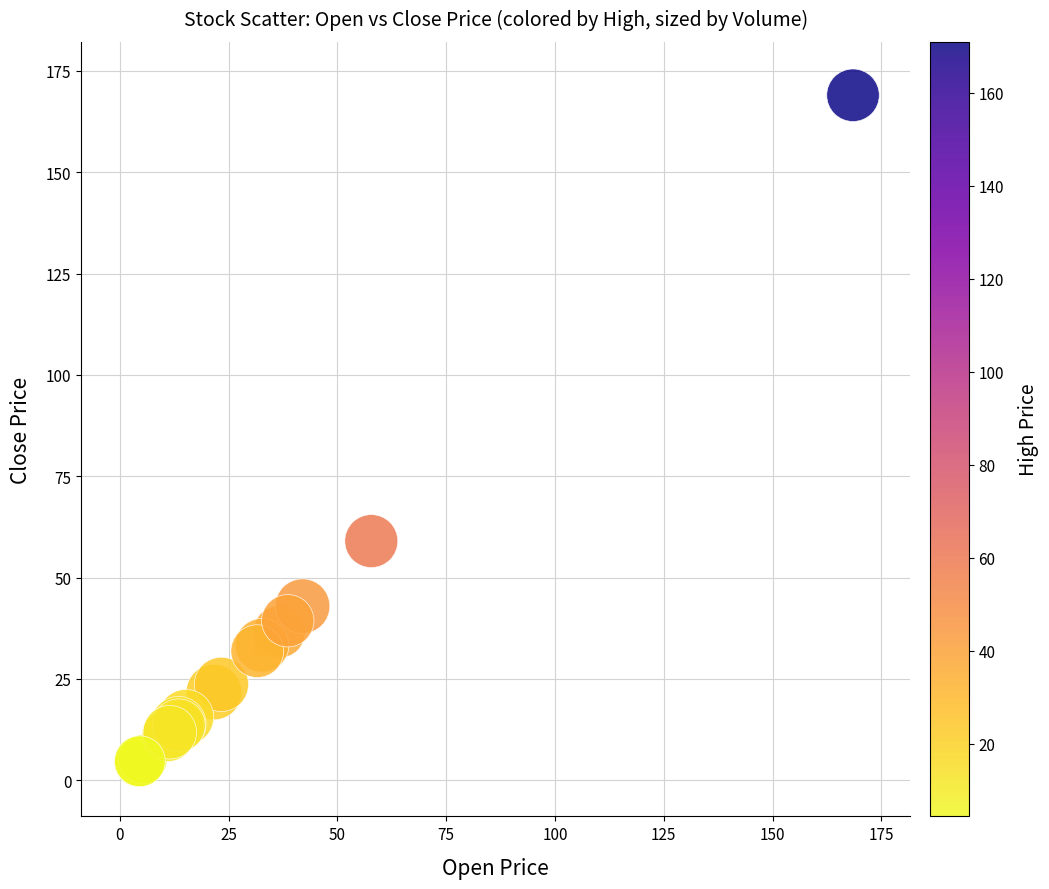

What Y value in the scatter plot is closest to 86?

59.0